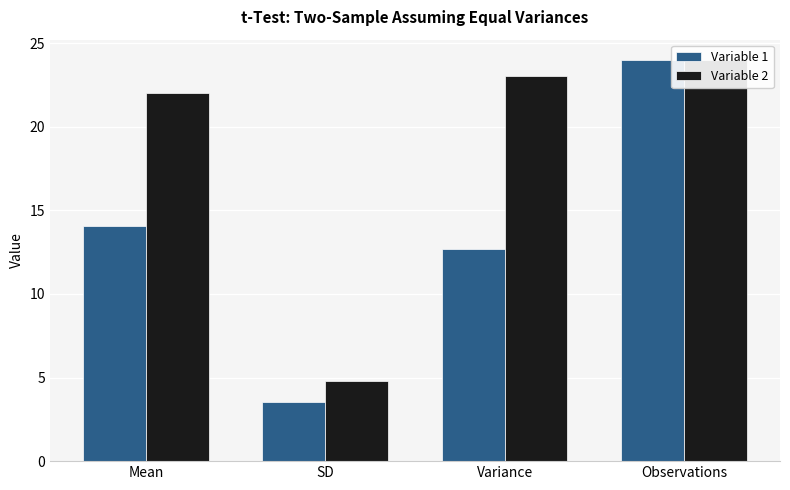

Between Variance and SD, which is larger?

Variance